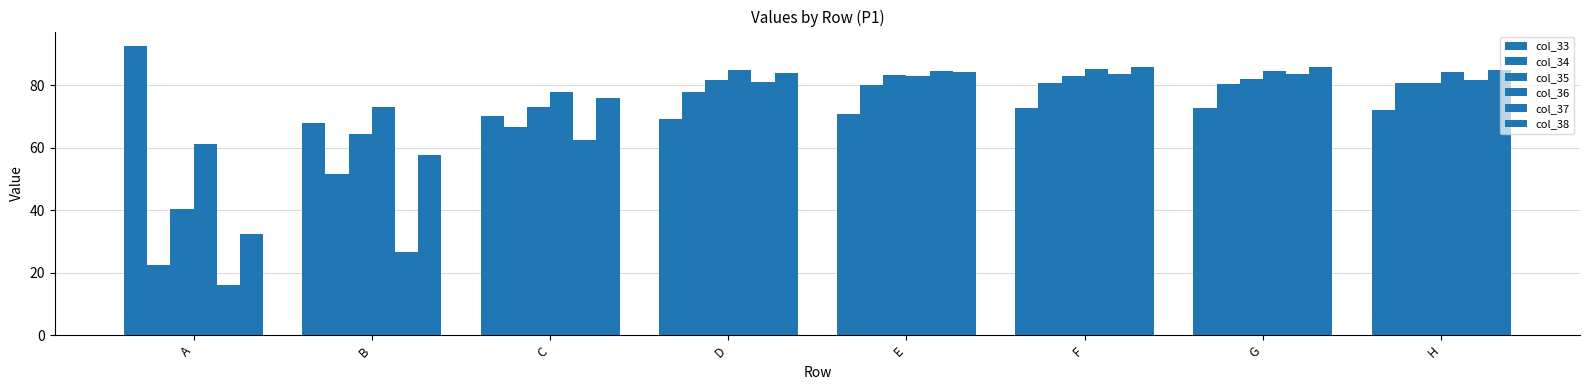

How many data points does each series have?

8